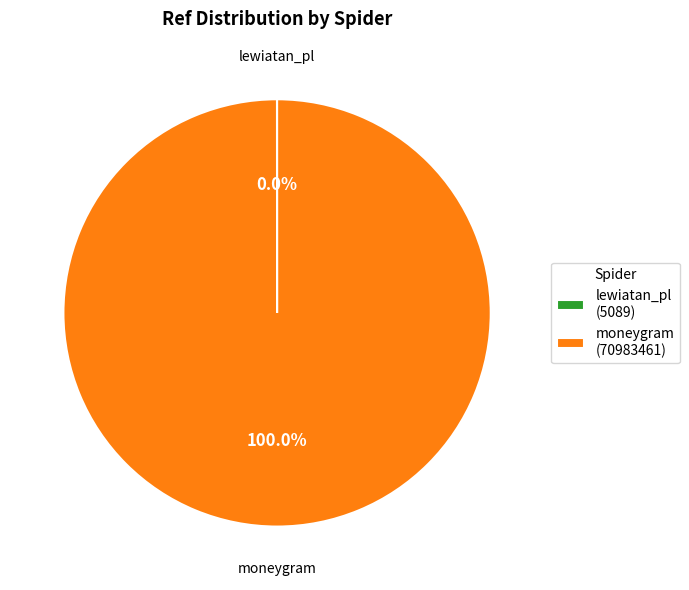

Is there any slice that represents more than half of the pie?

Yes